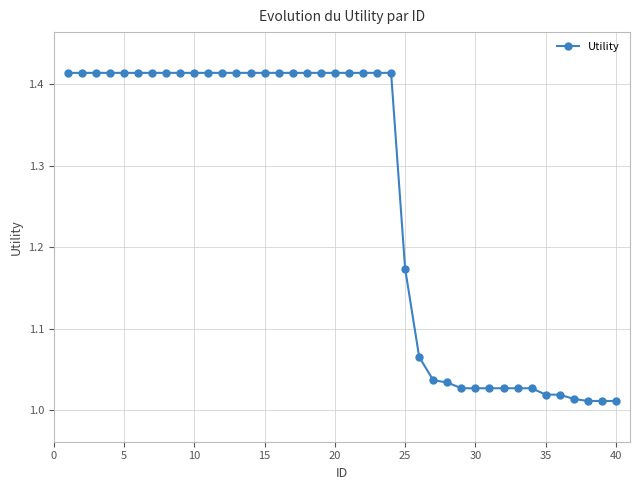

What is the sum of all values?

50.5